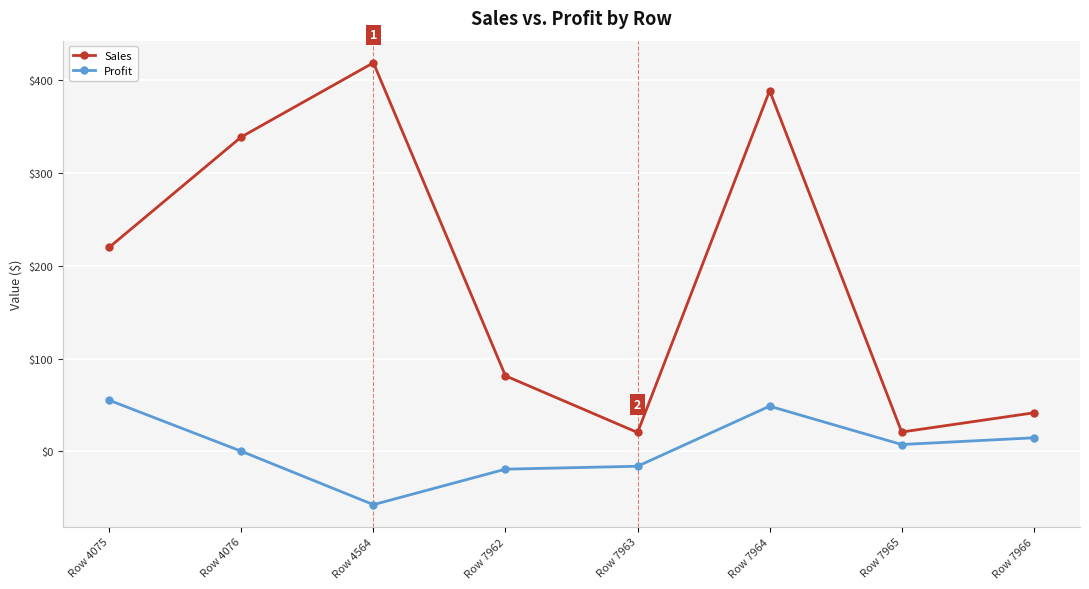

Is this an area chart (filled region under the line)?

No